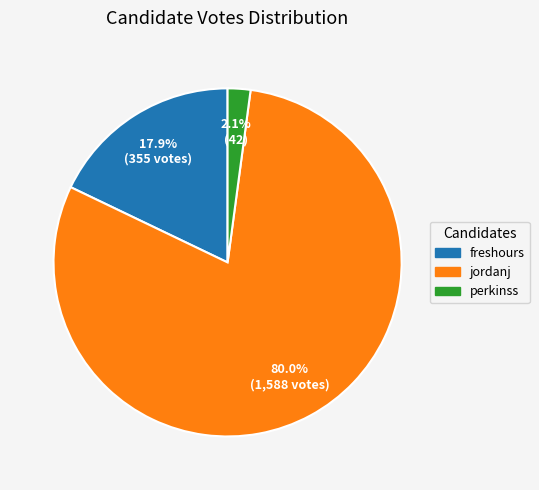

Does perkinss represent more than half of the total?

No